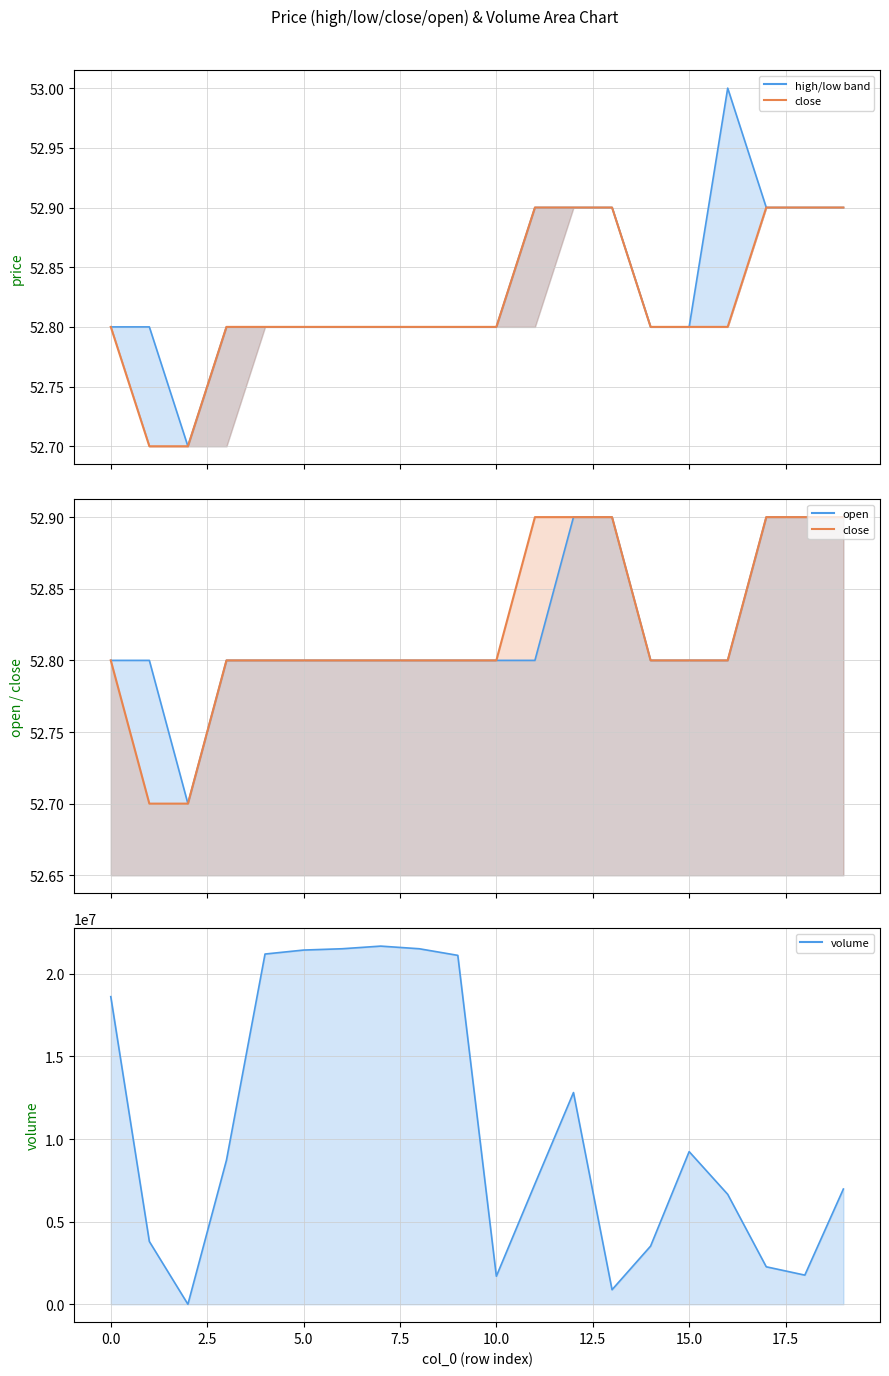

How many interior local valleys does the open_line series have?

1